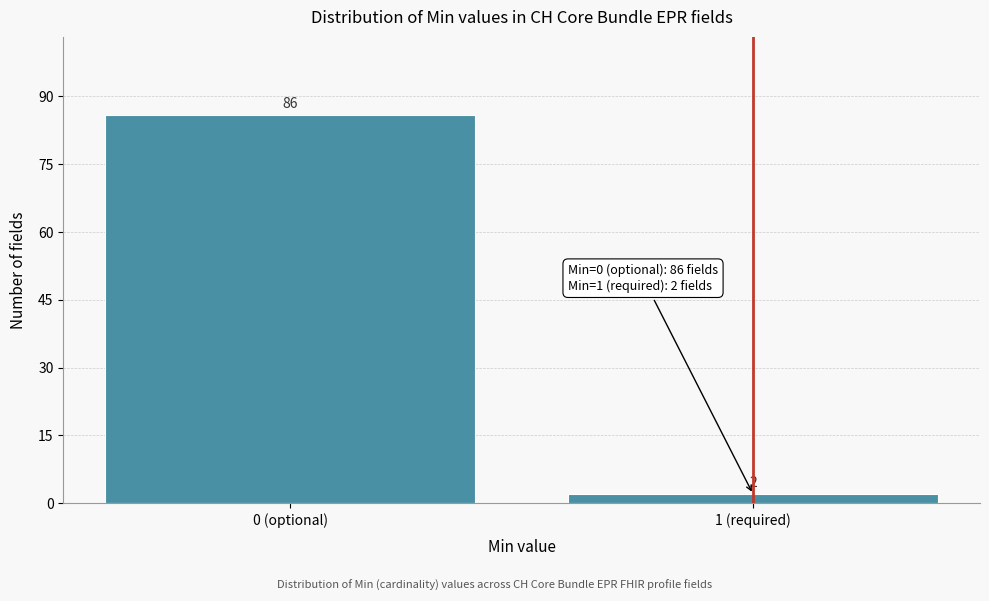

Reading left to right, list all the values displayed in this chart.

86	2